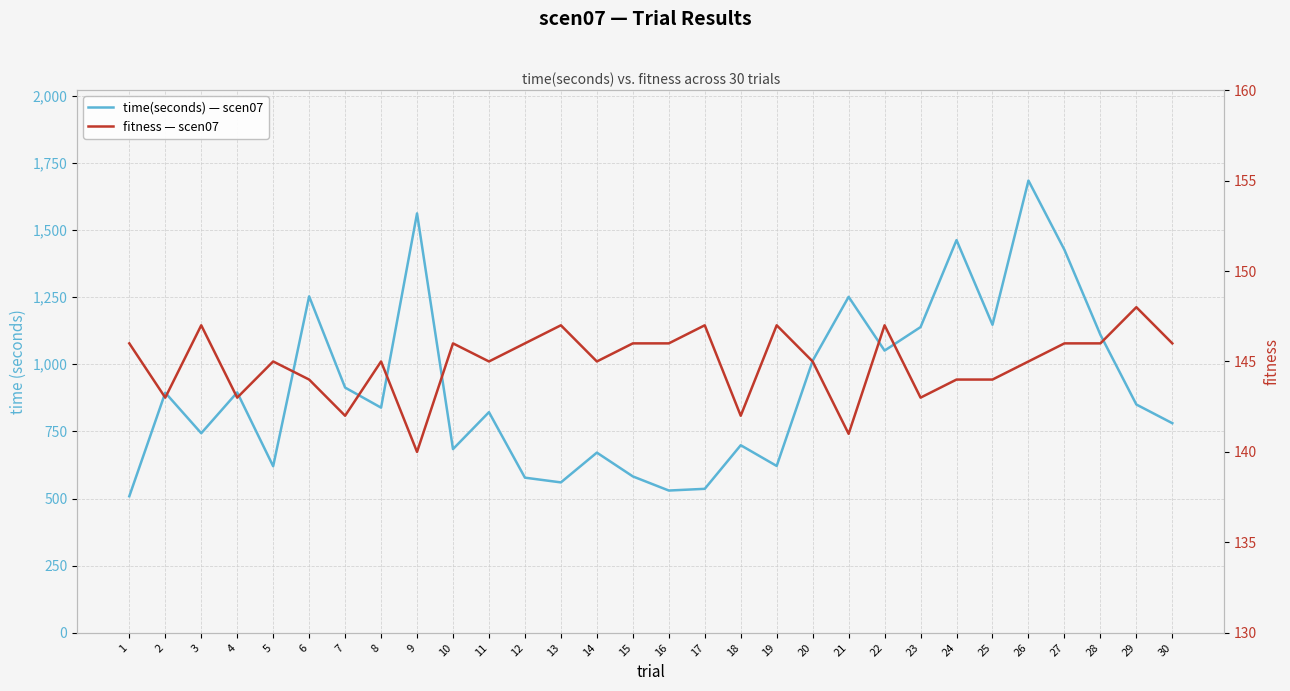

Rank the series at 17 from lowest to highest value.

fitness — scen07, time(seconds) — scen07